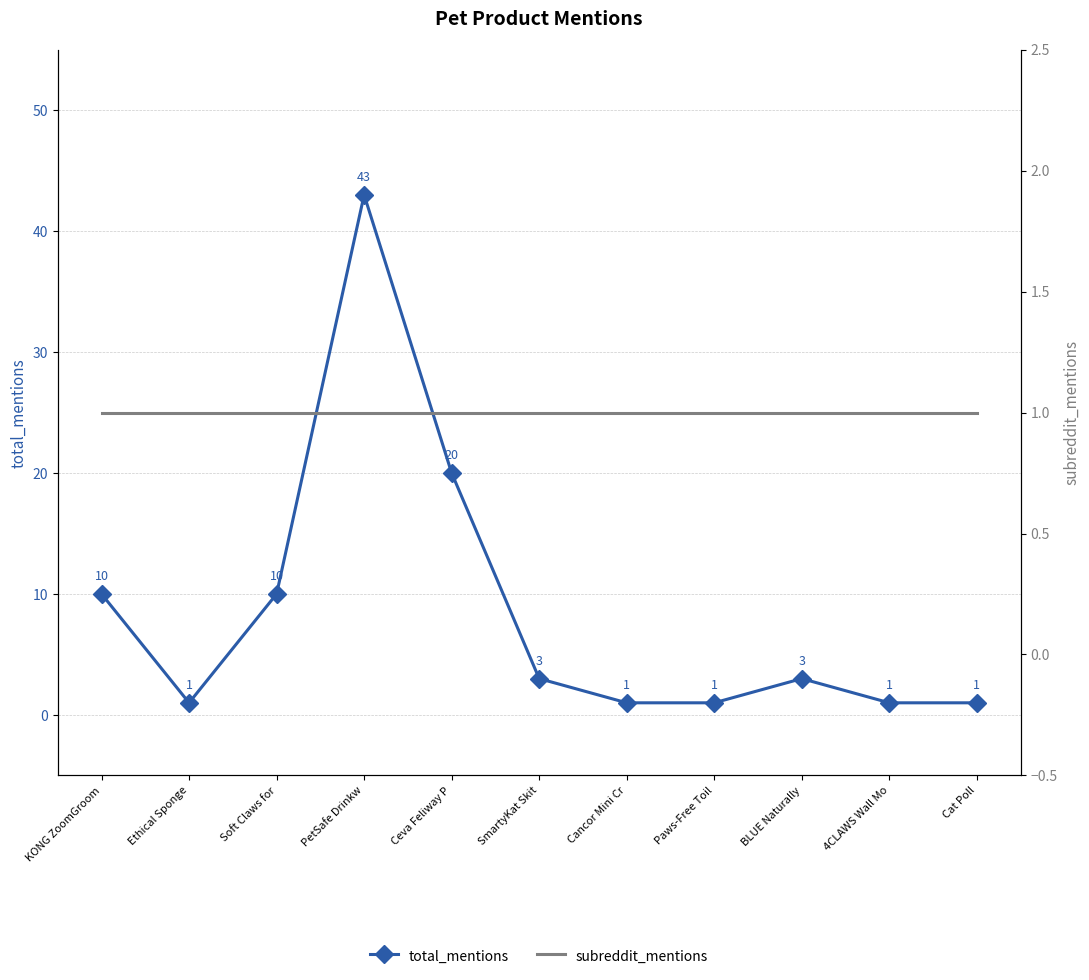

Rank the series by their maximum value, from highest to lowest.

total_mentions, subreddit_mentions